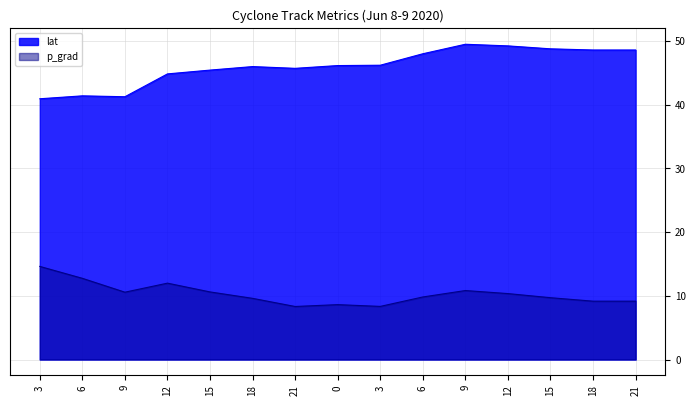

What is the difference between the second highest and minimum values in the lat series?

8.3